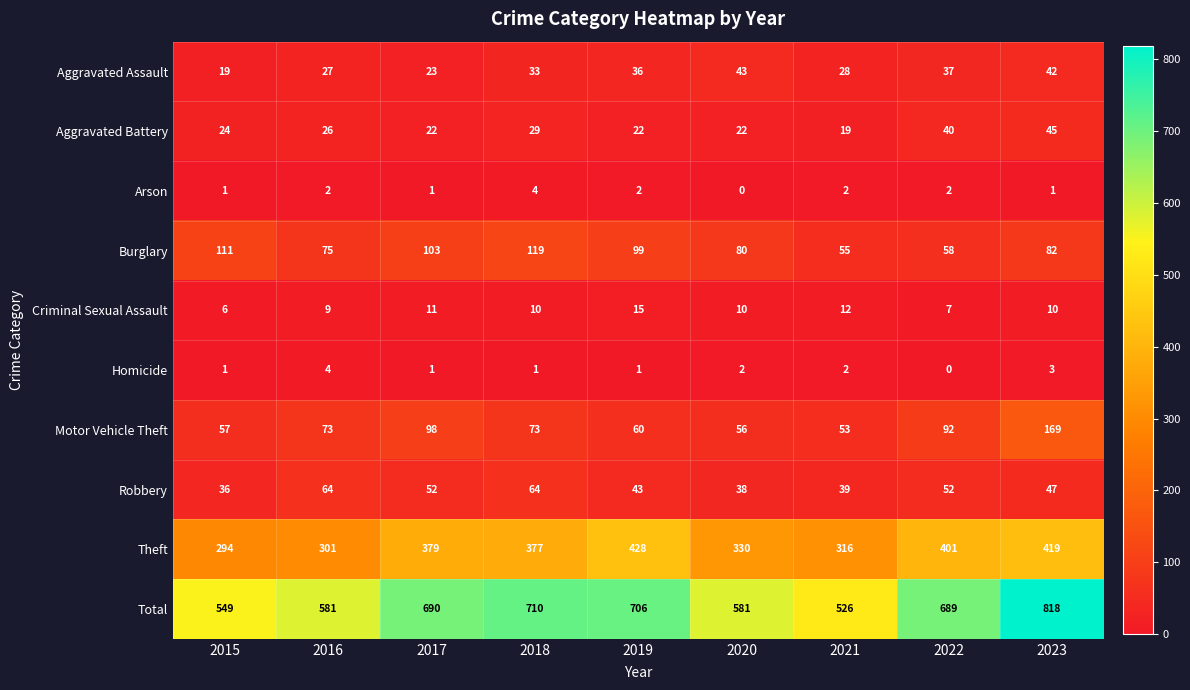

Which series has the largest total across all categories?

Total